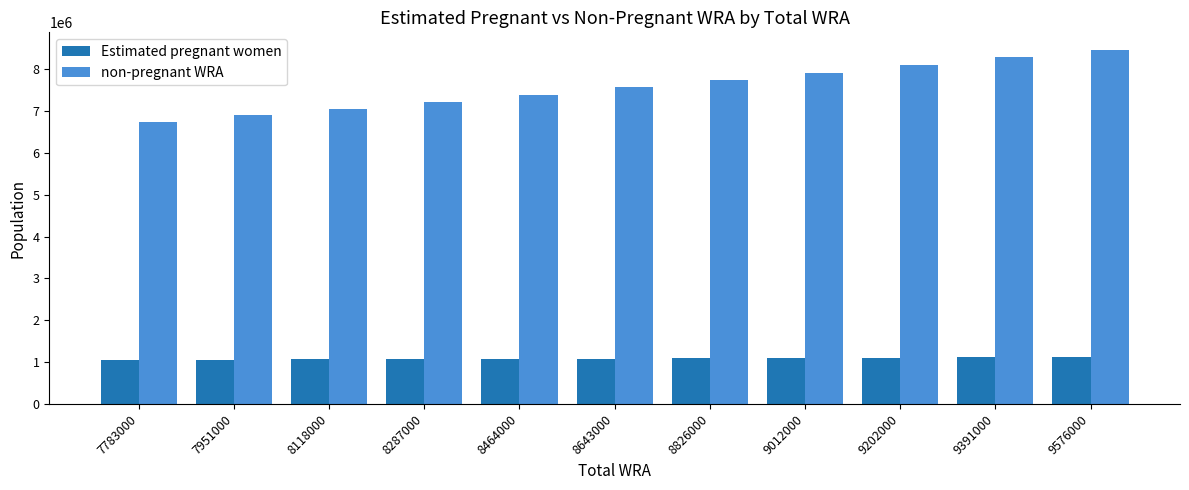

Read the non-pregnant WRA value at 8643000.

7564671.0